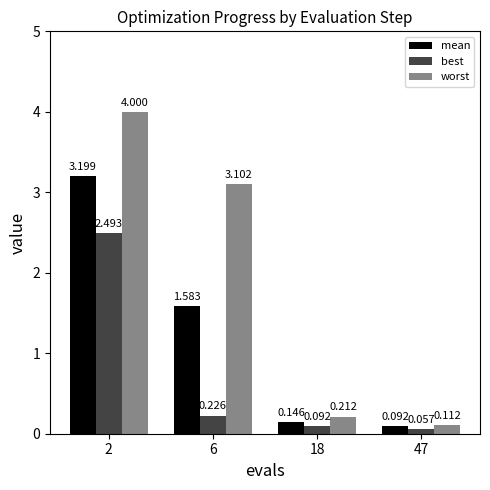

Rank the categories by mean value from lowest to highest.

47, 18, 6, 2